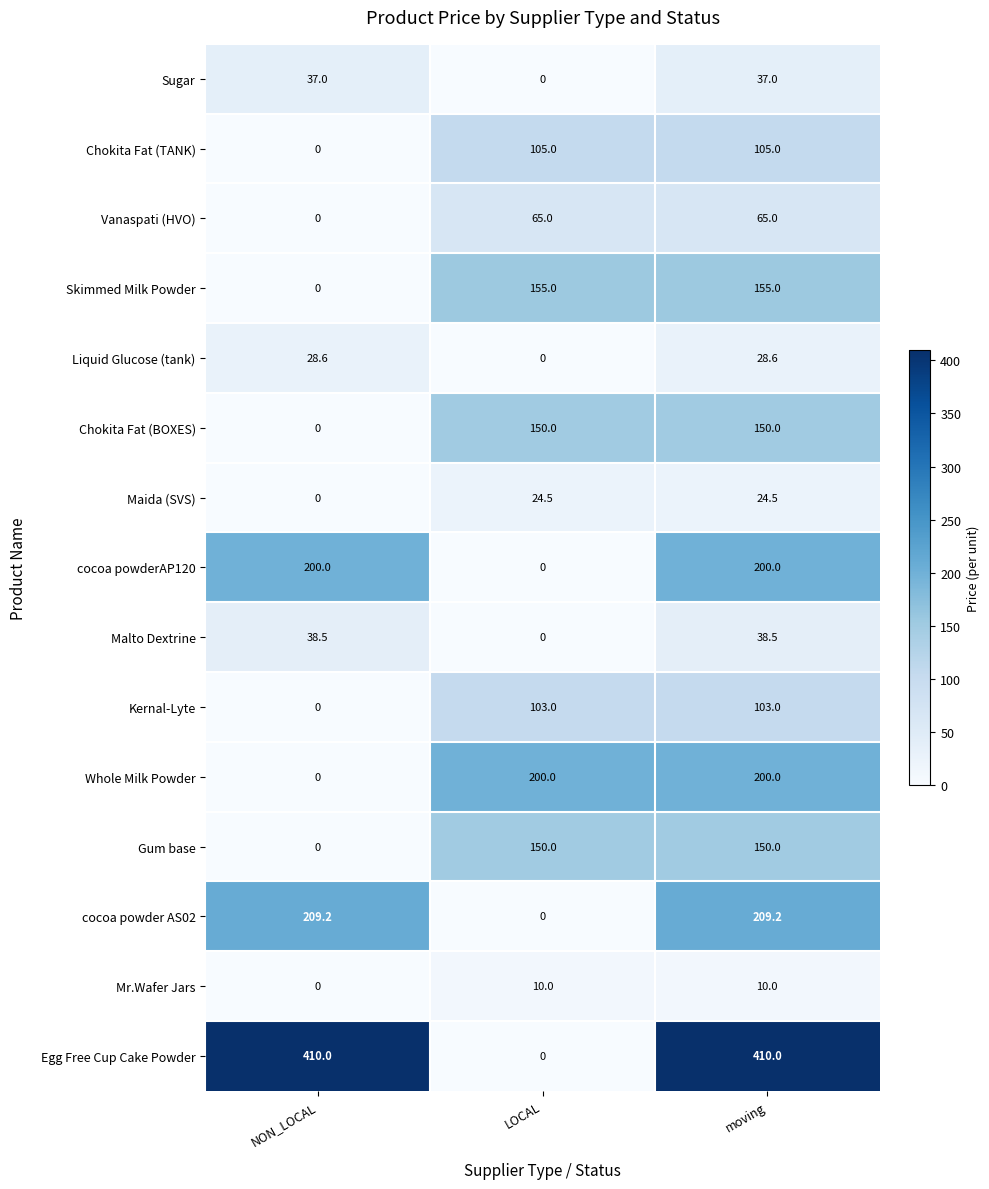

What is the highest value of the Chokita Fat (BOXES) series?

150.0